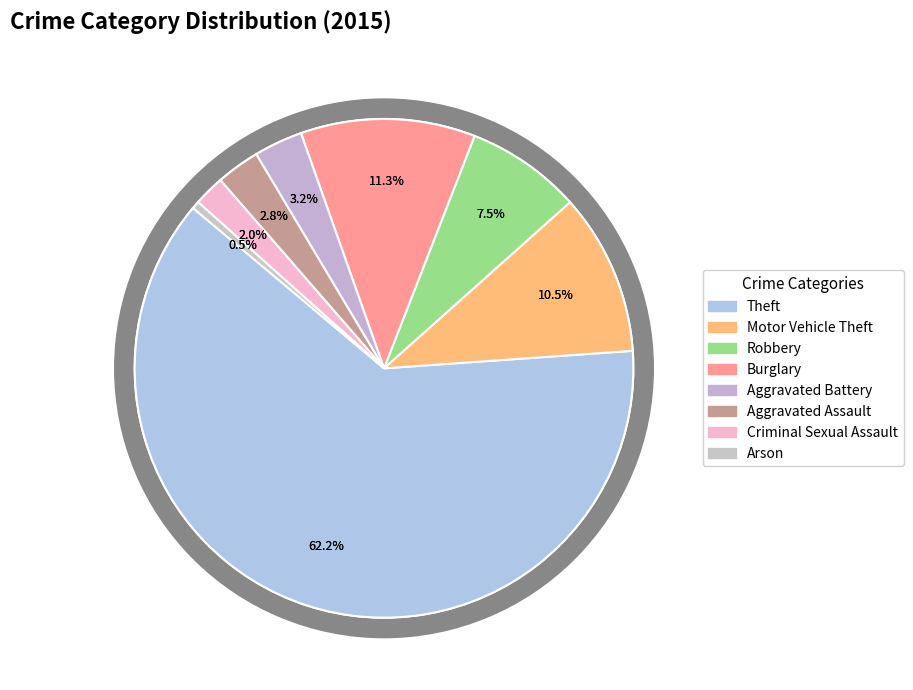

What is the majority slice?

Theft